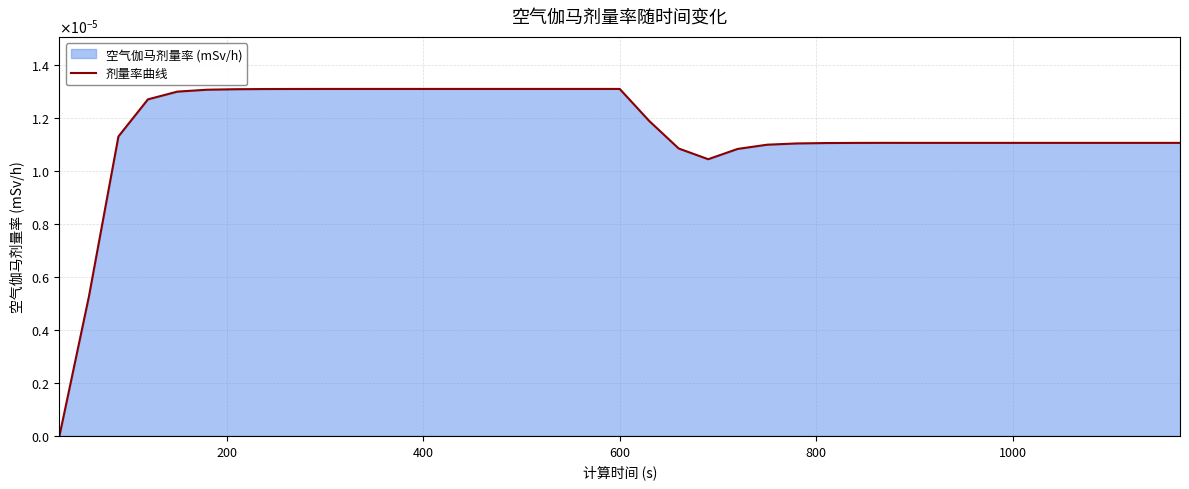

Does the chart have visible grid lines?

Yes